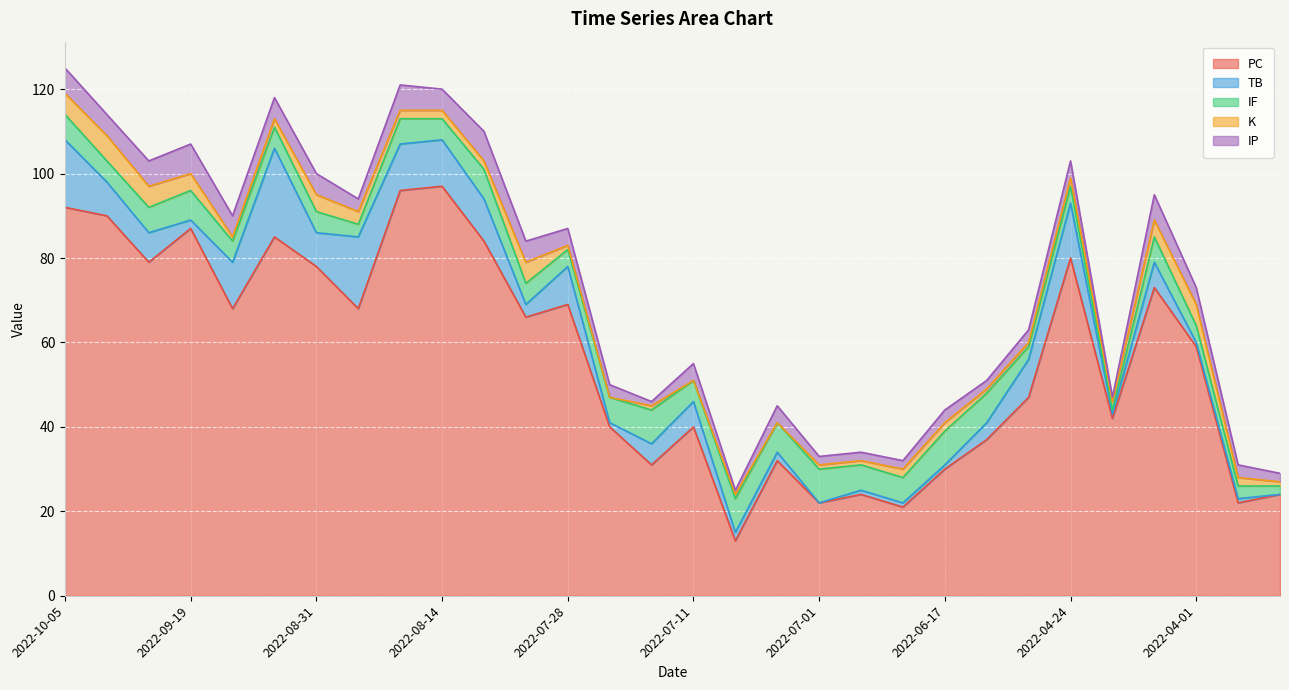

What value does the K series have at 2022-10-05?

5